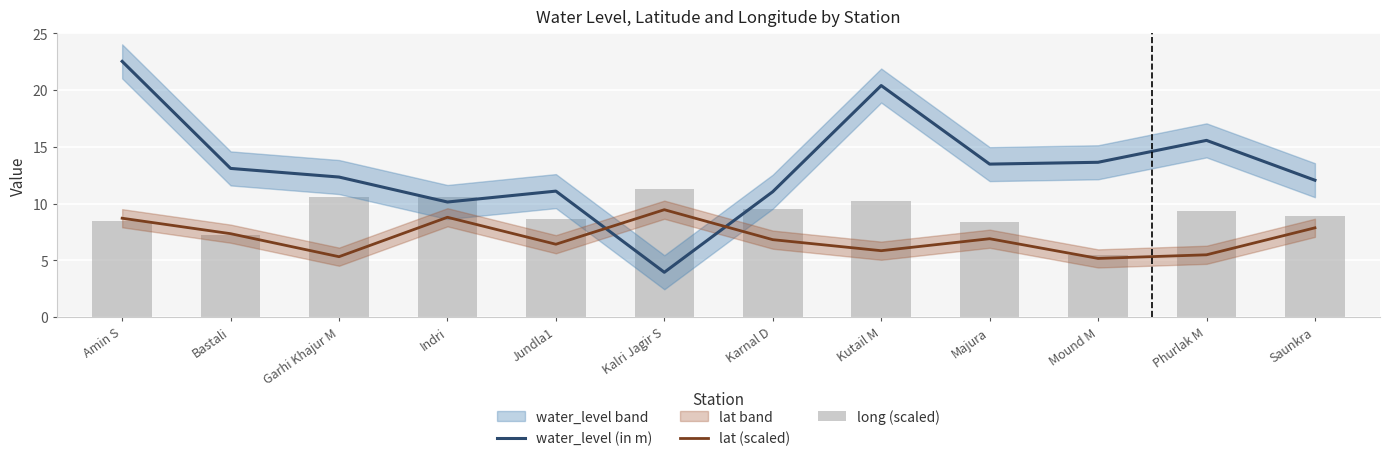

The long (scaled) series shows 2.3 at Phurlak M. True or false?

False